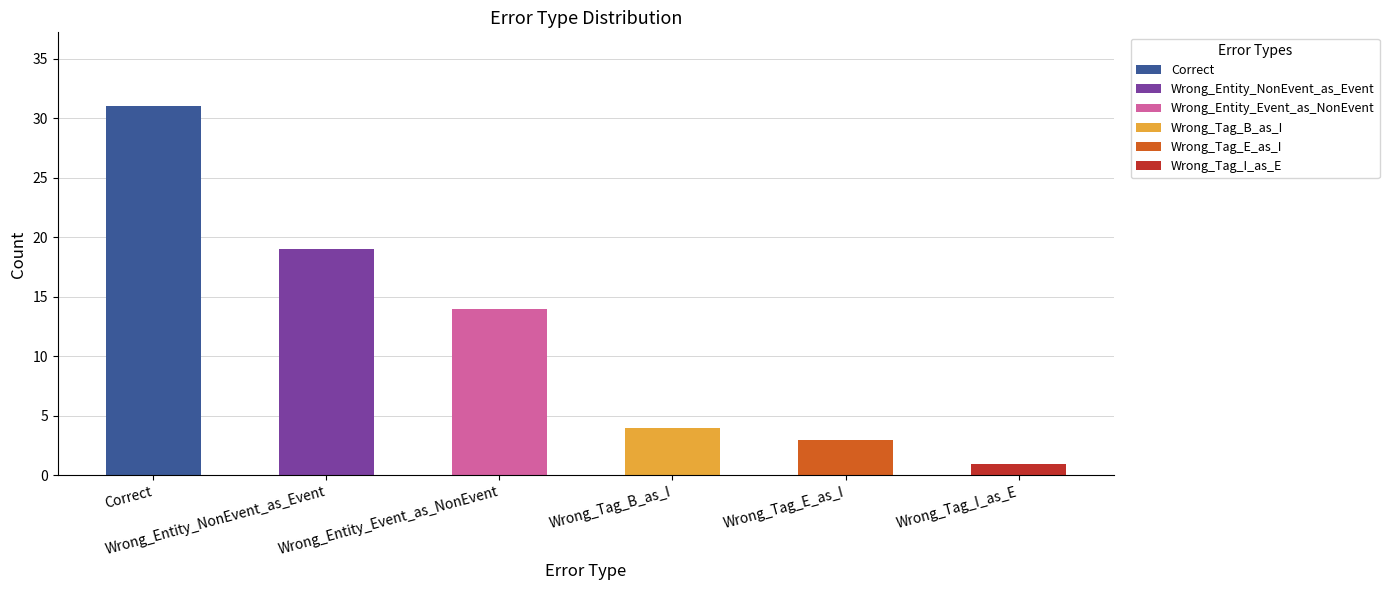

Where is the data nearest to the value 16?

Wrong_Entity_Event_as_NonEvent